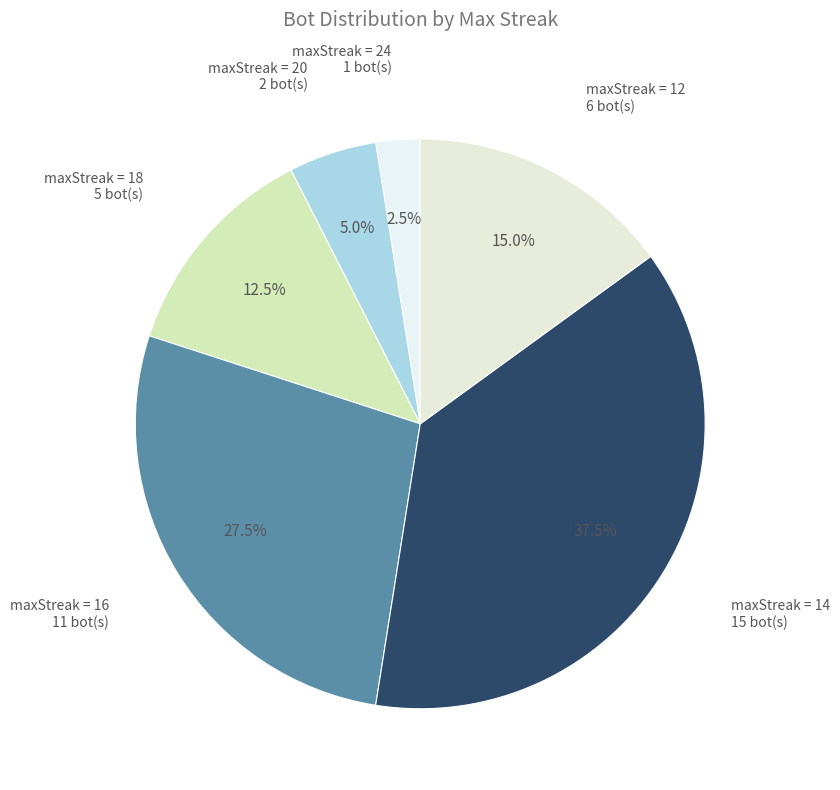

Count the number of slices in the pie.

6